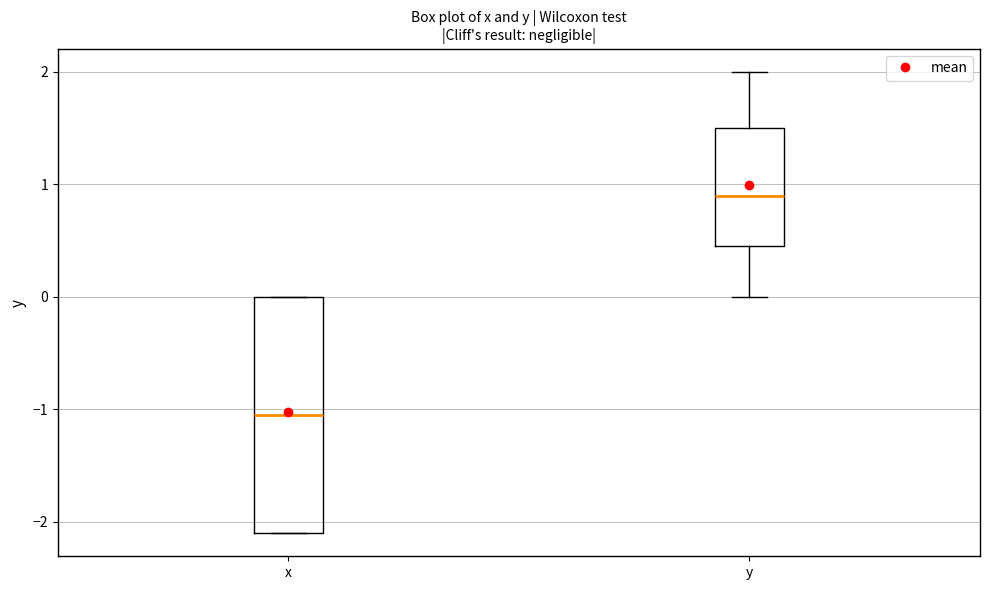

Which box is the tallest, from its lower edge to its upper edge?

x